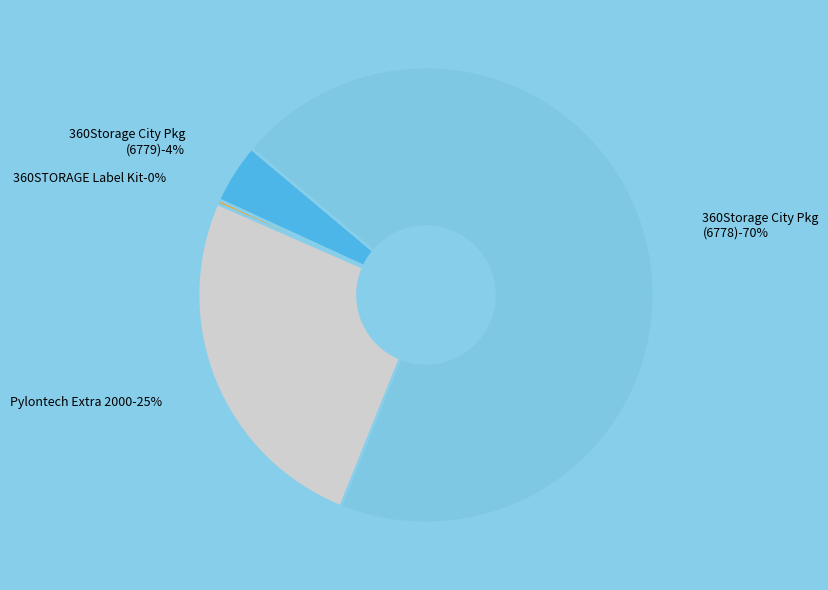

Count the number of slices in the pie.

4